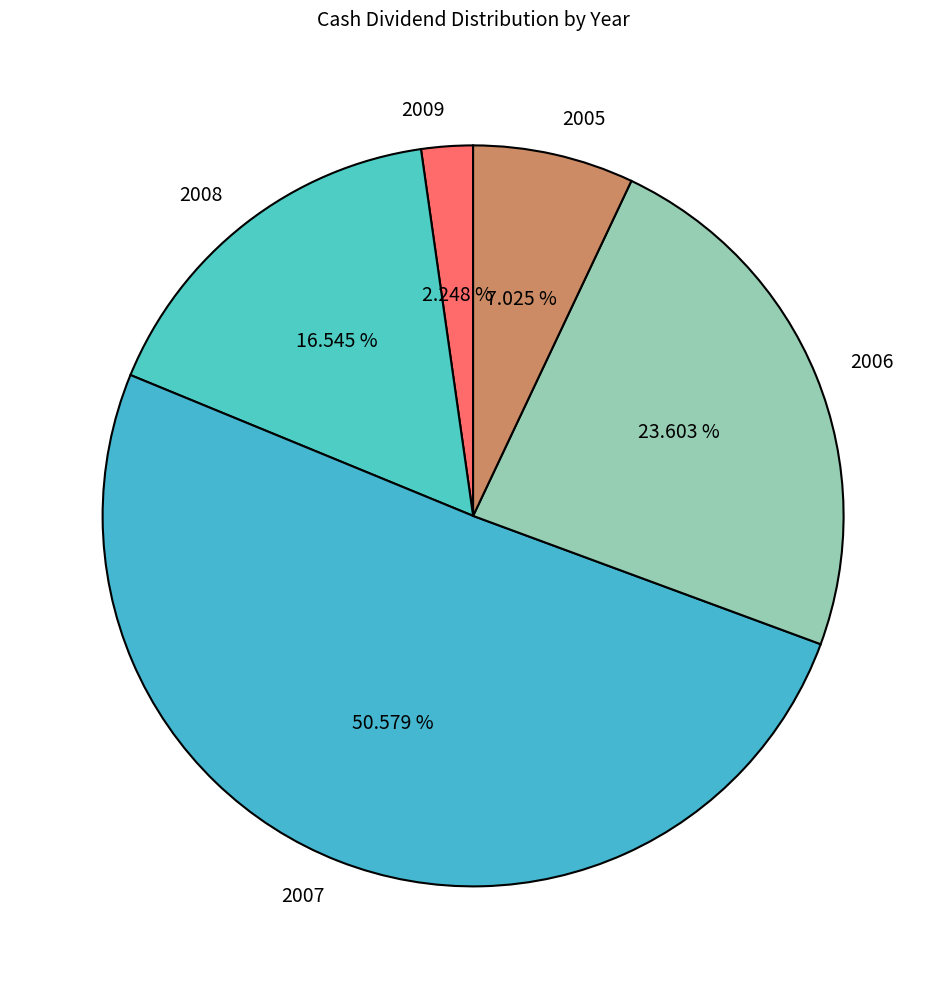

Which has a higher value, 2009 or 2005?

2005